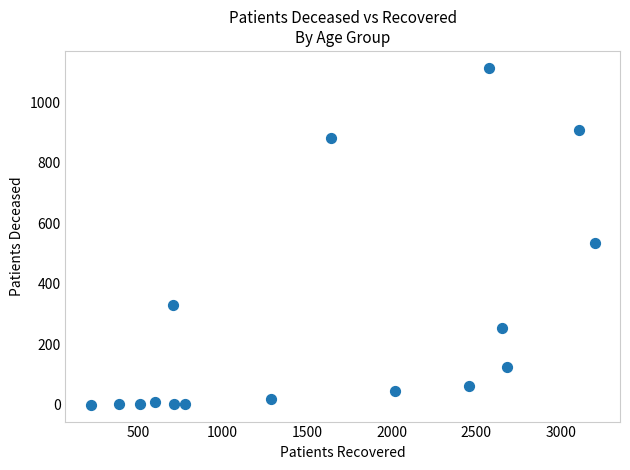

What is the range of Y values (max minus min)?

1115